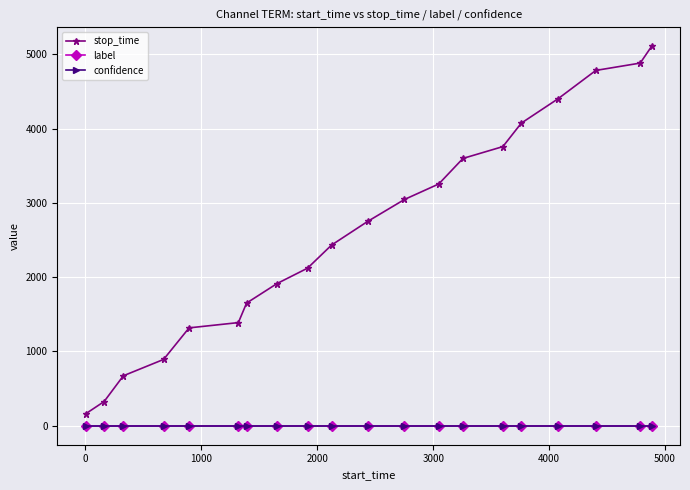

Which series has the largest range (max minus min)?

stop_time